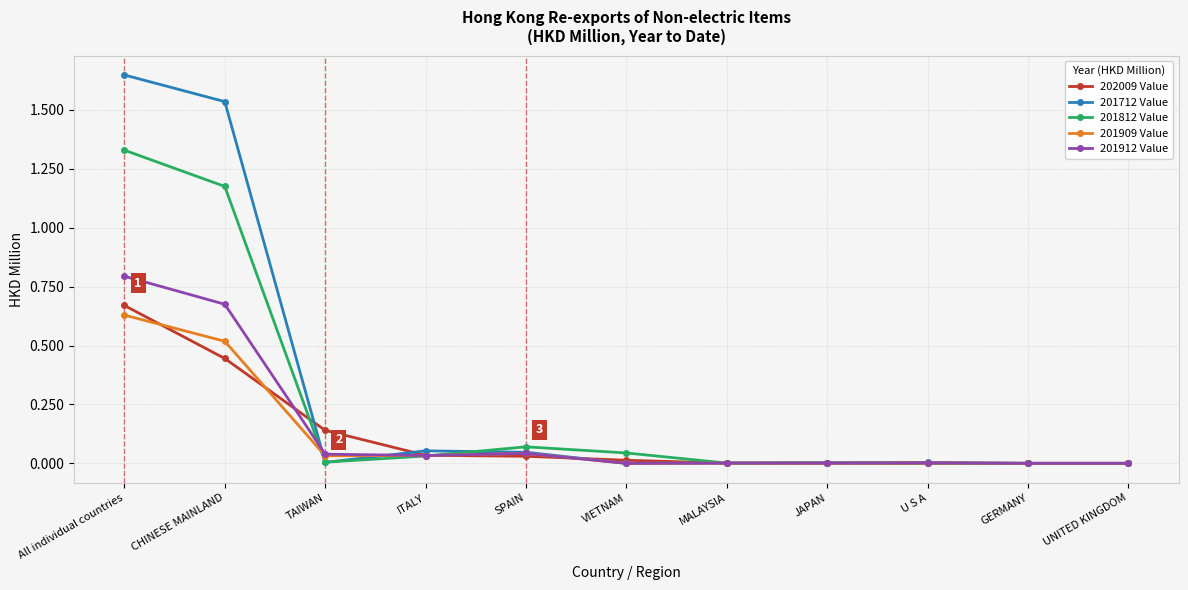

Between CHINESE MAINLAND and JAPAN, which series saw the biggest shift?

201712 Value